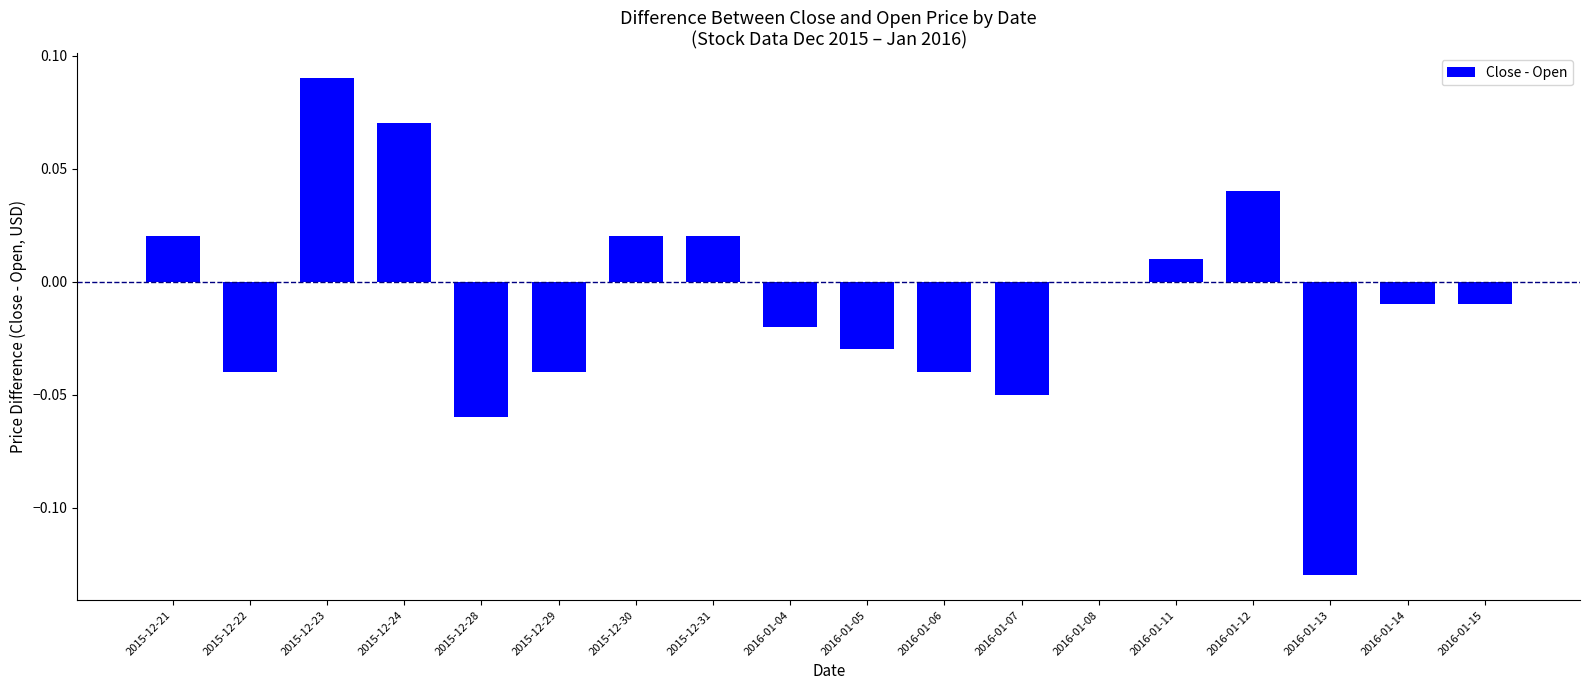

Are the bars grouped side by side (vs. stacked)?

No